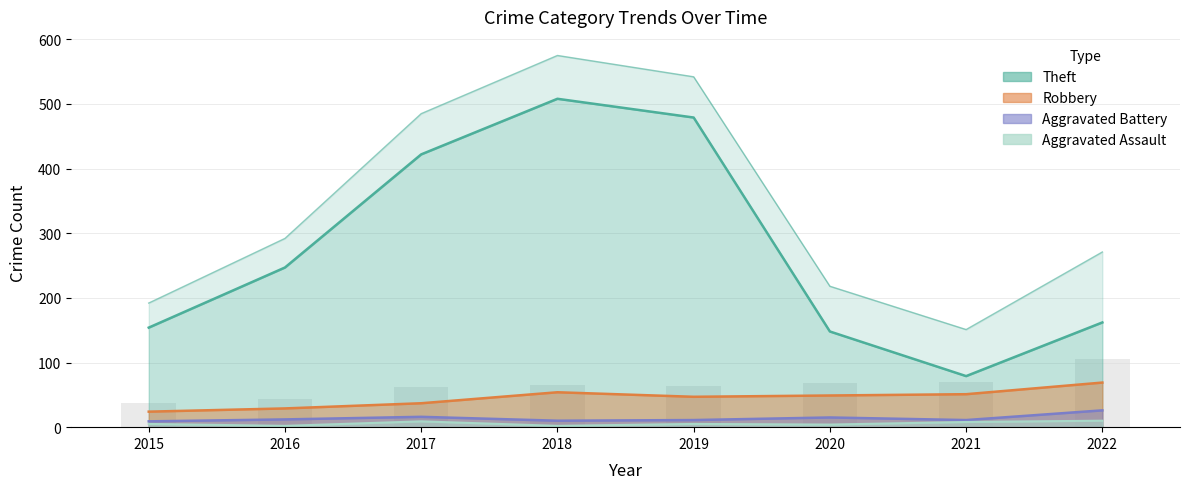

Rank the categories by Aggravated Battery value from lowest to highest.

2015, 2018, 2019, 2021, 2016, 2020, 2017, 2022